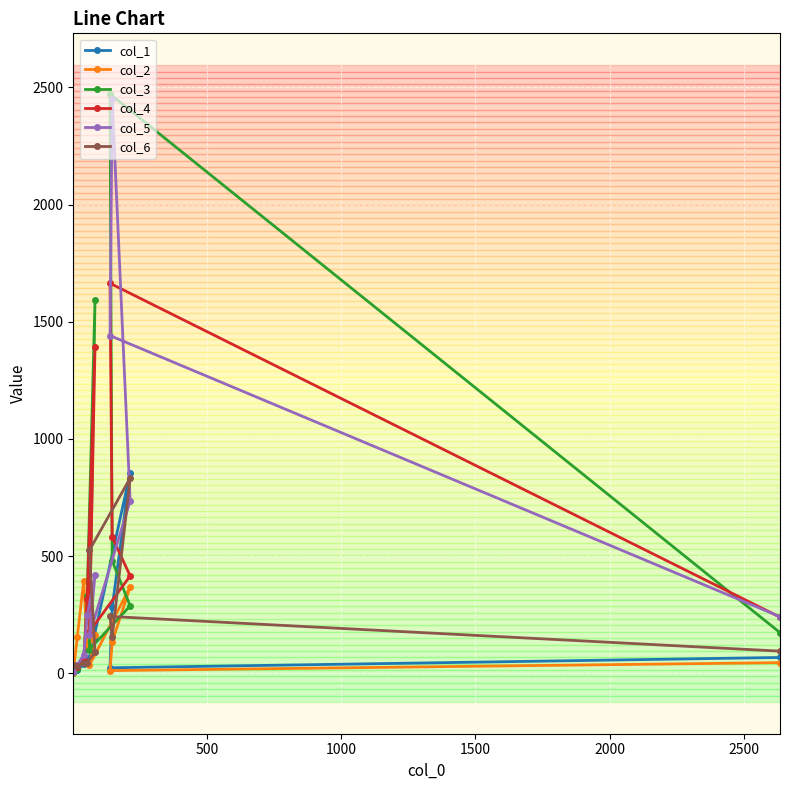

What is the maximum value shown in the chart?

2471